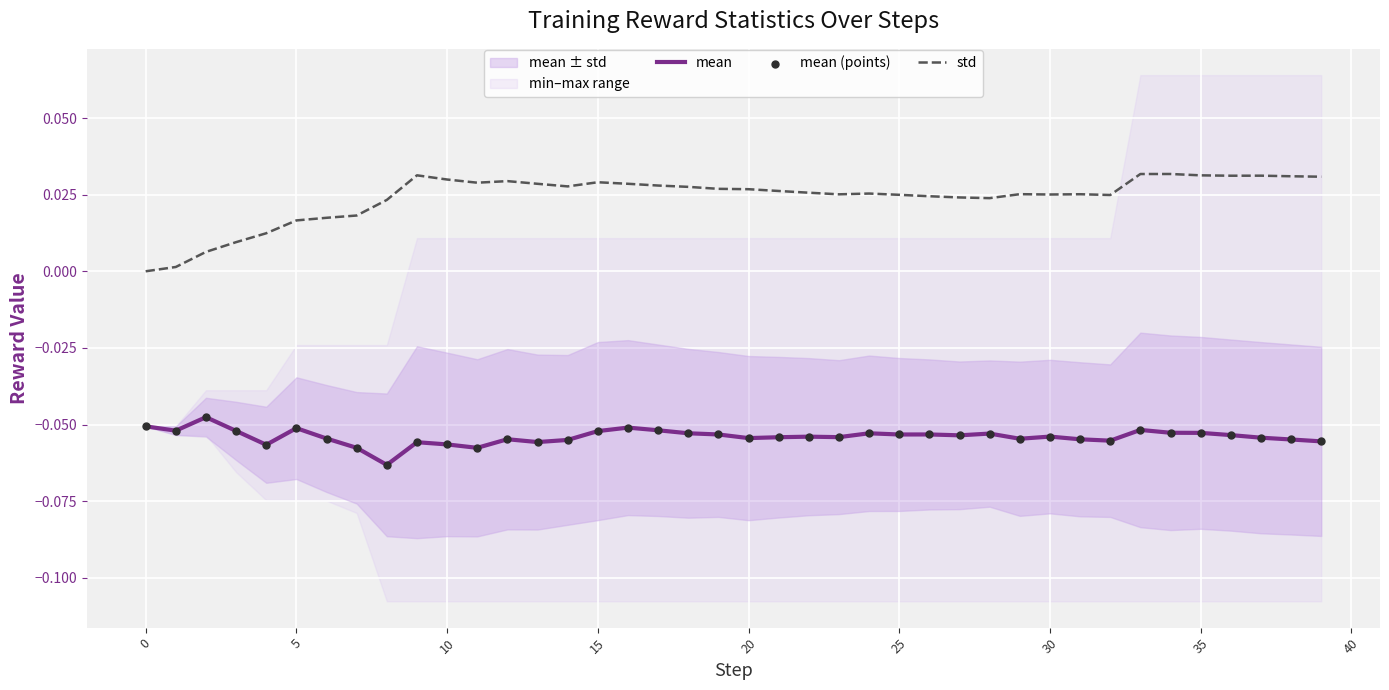

Is the value of std at 39 greater than the value of mean (points) at 19?

Yes